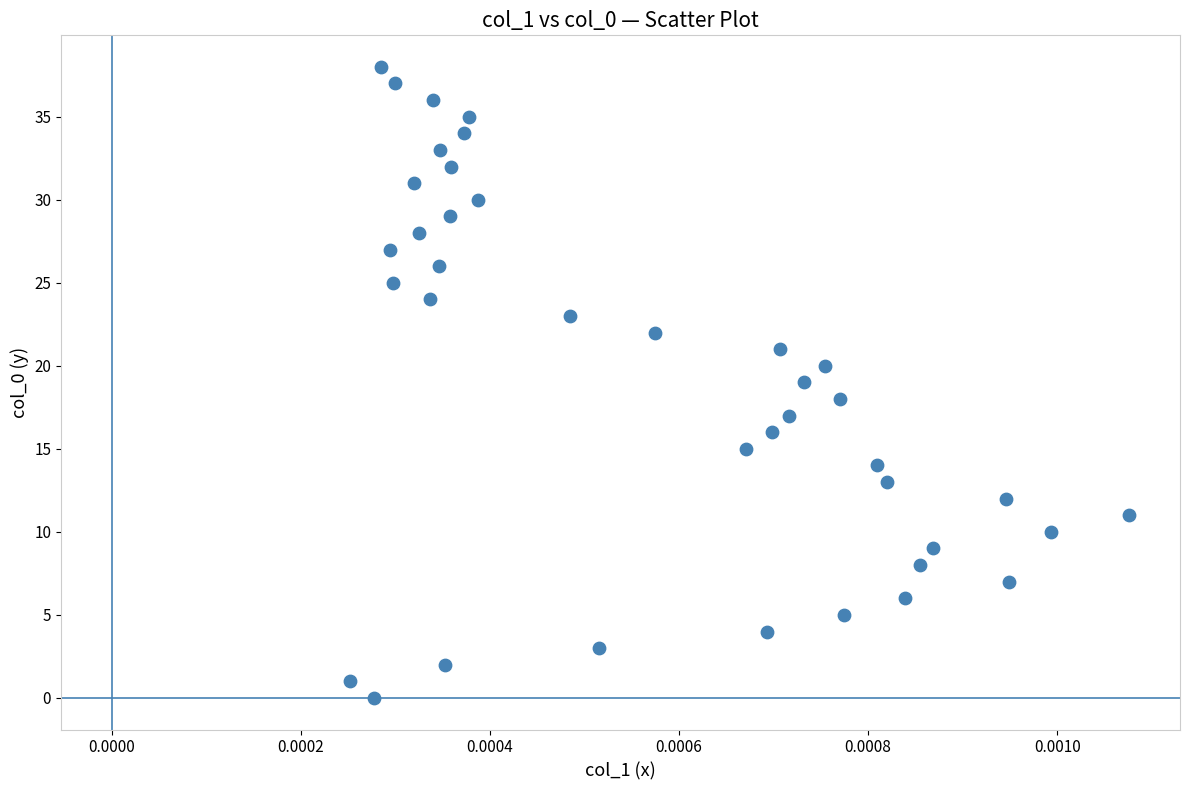

What is the range of Y values (max minus min)?

38